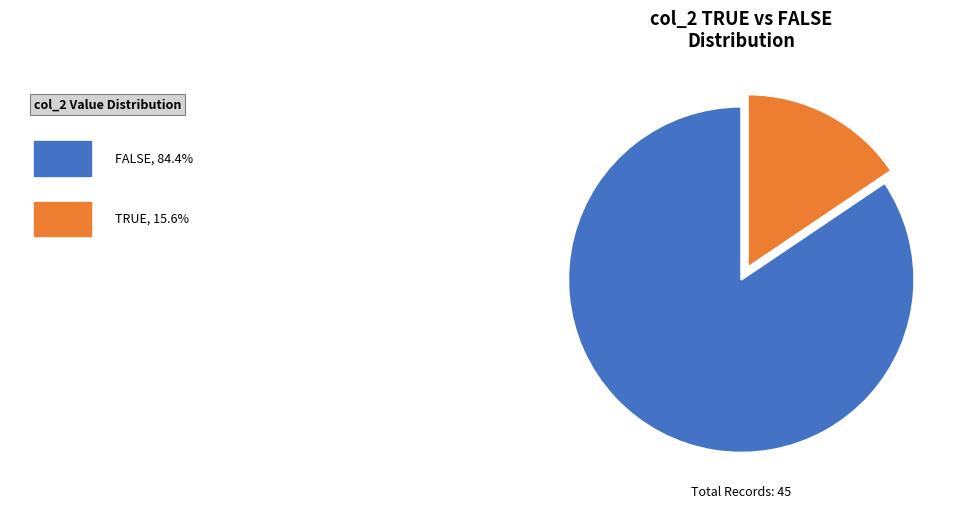

To the nearest percent, what is the average slice percentage?

50%